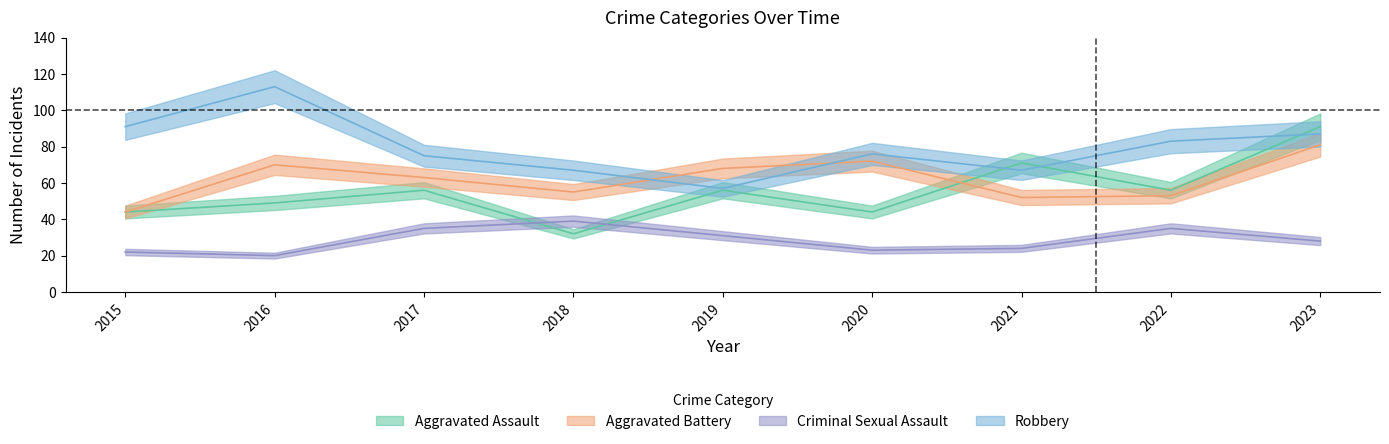

Which category has the highest value in the Aggravated Assault series?

2023